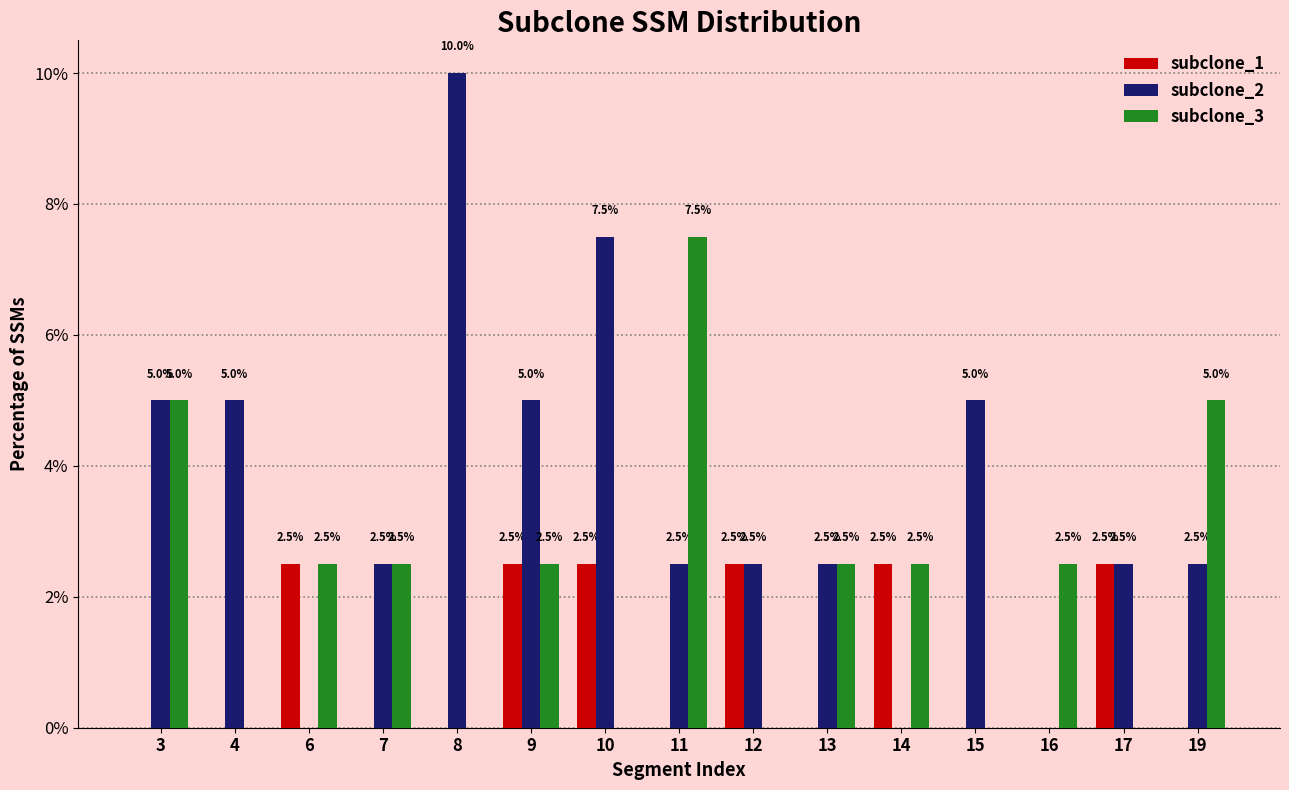

Which series has the widest spread of values?

subclone_2